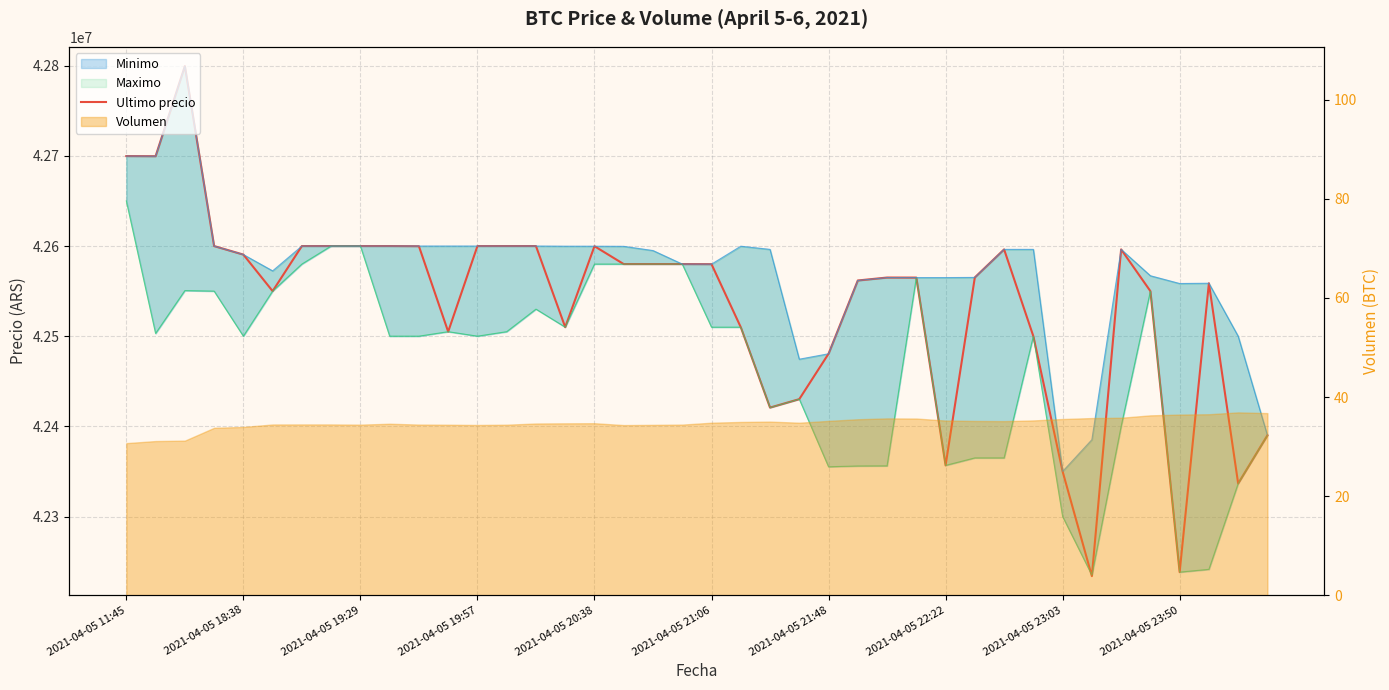

What is the difference between the maximum and second lowest values?

561302